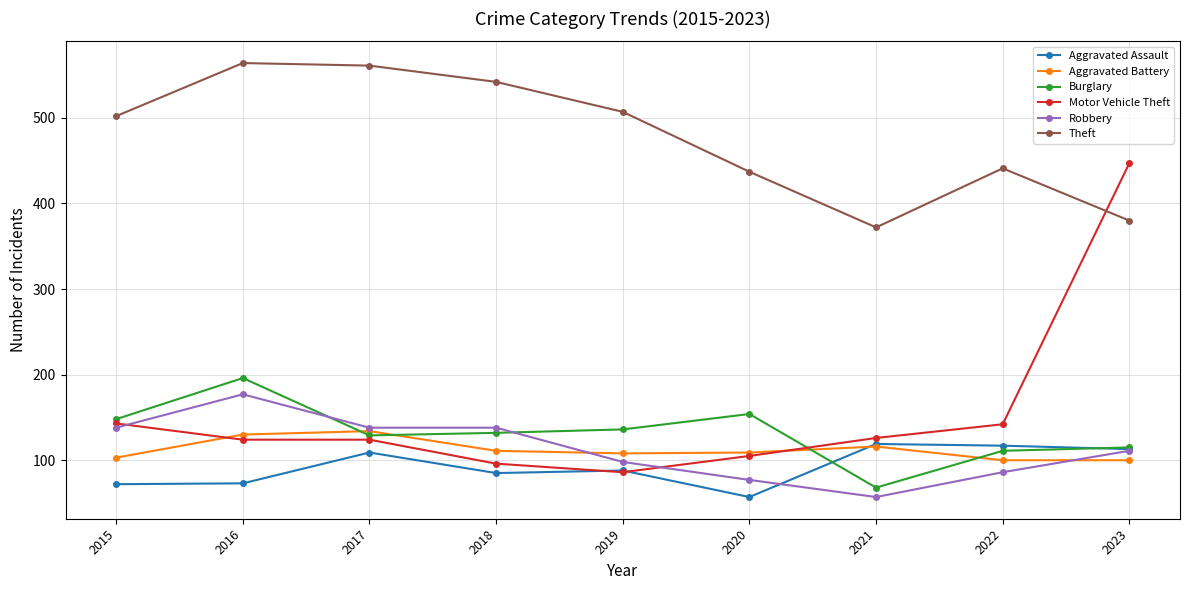

How many data points does each series have?

9